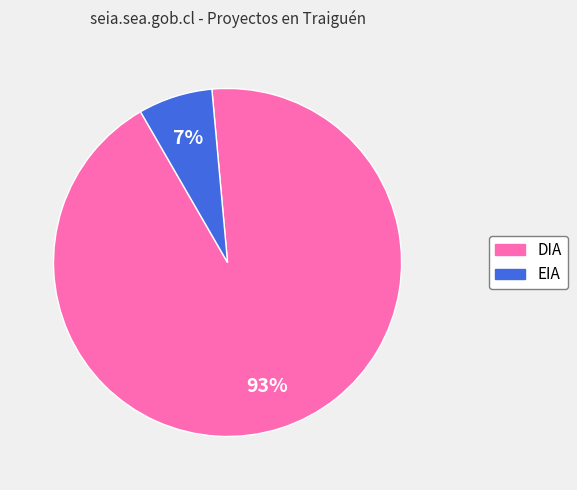

Between EIA and DIA, which is larger?

DIA